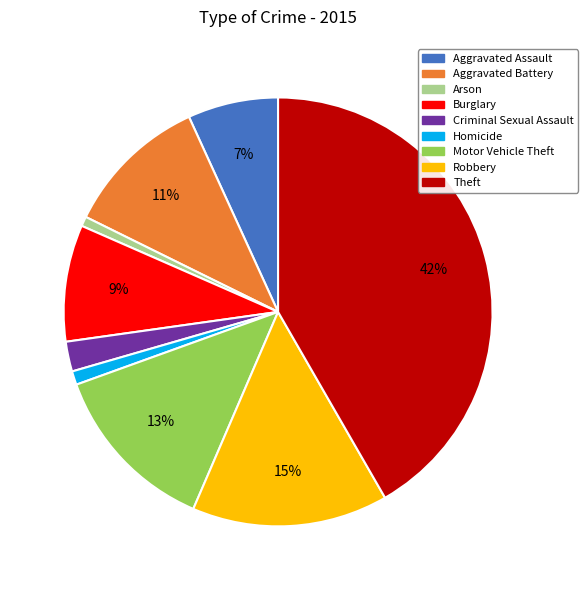

Between Aggravated Assault and Criminal Sexual Assault, which is larger?

Aggravated Assault